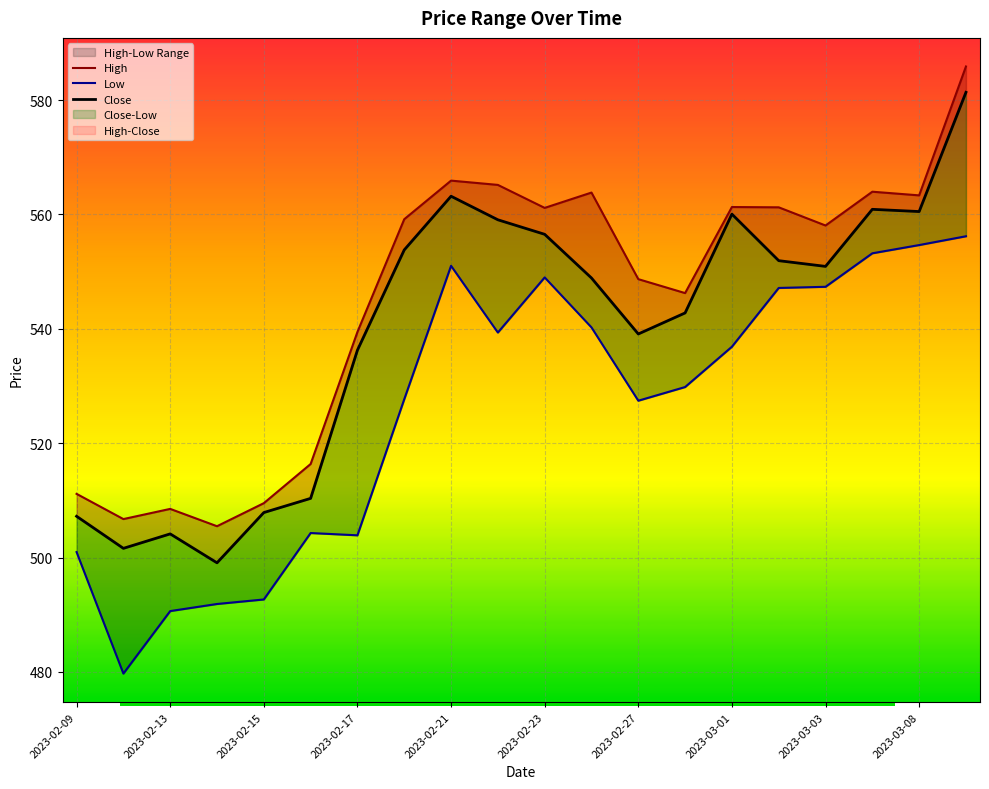

What is the average value of the Low series?

526.2